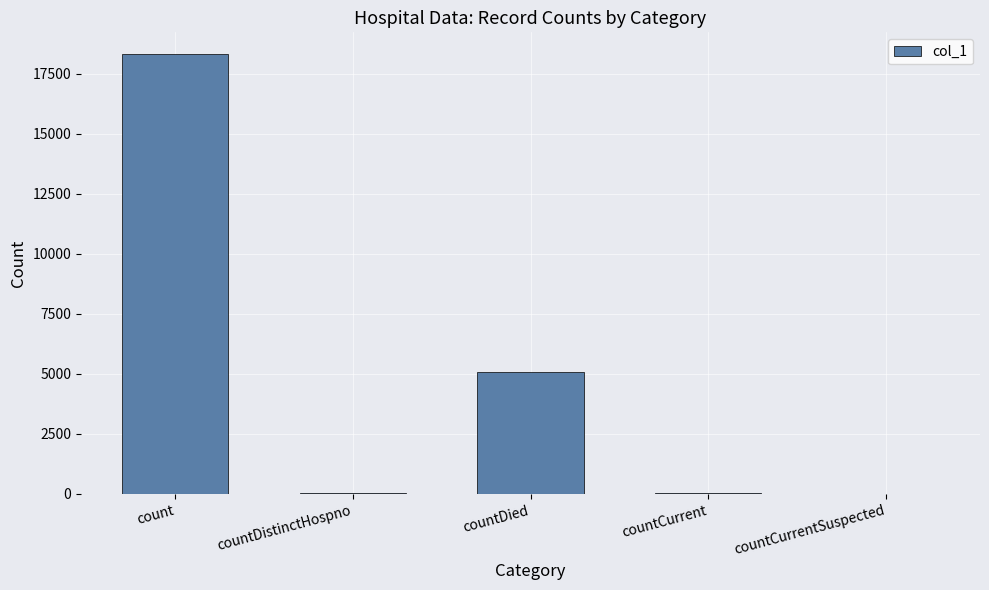

Which label corresponds to the largest value in the chart?

count